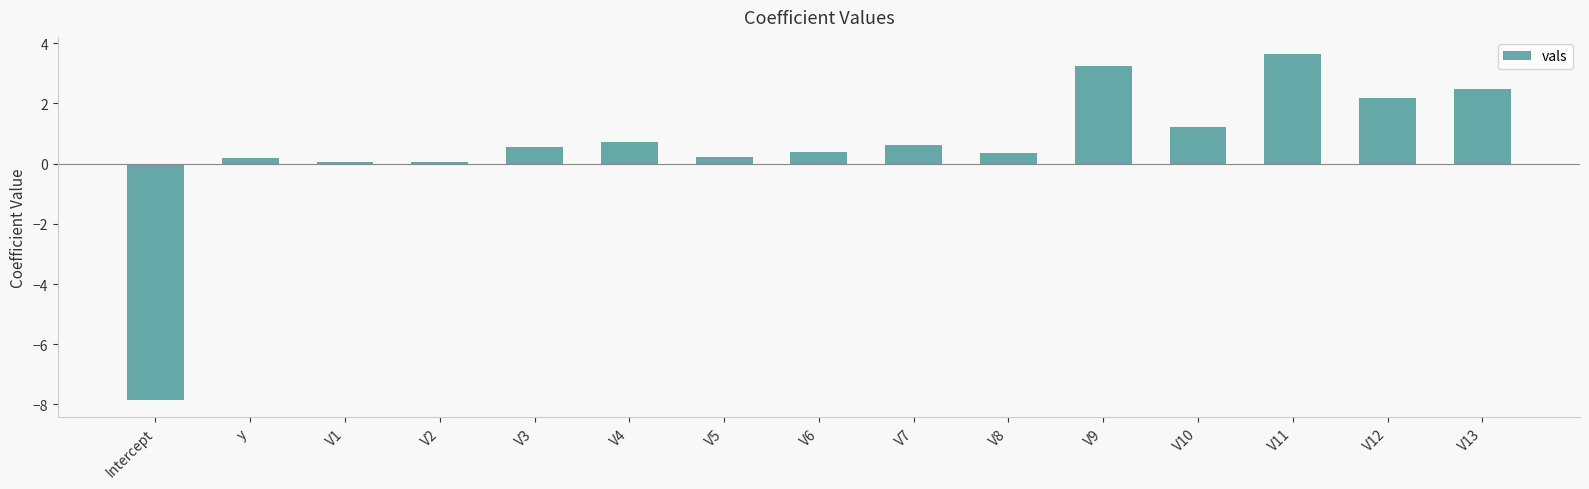

What is the change in value from V7 to V10?

+0.6